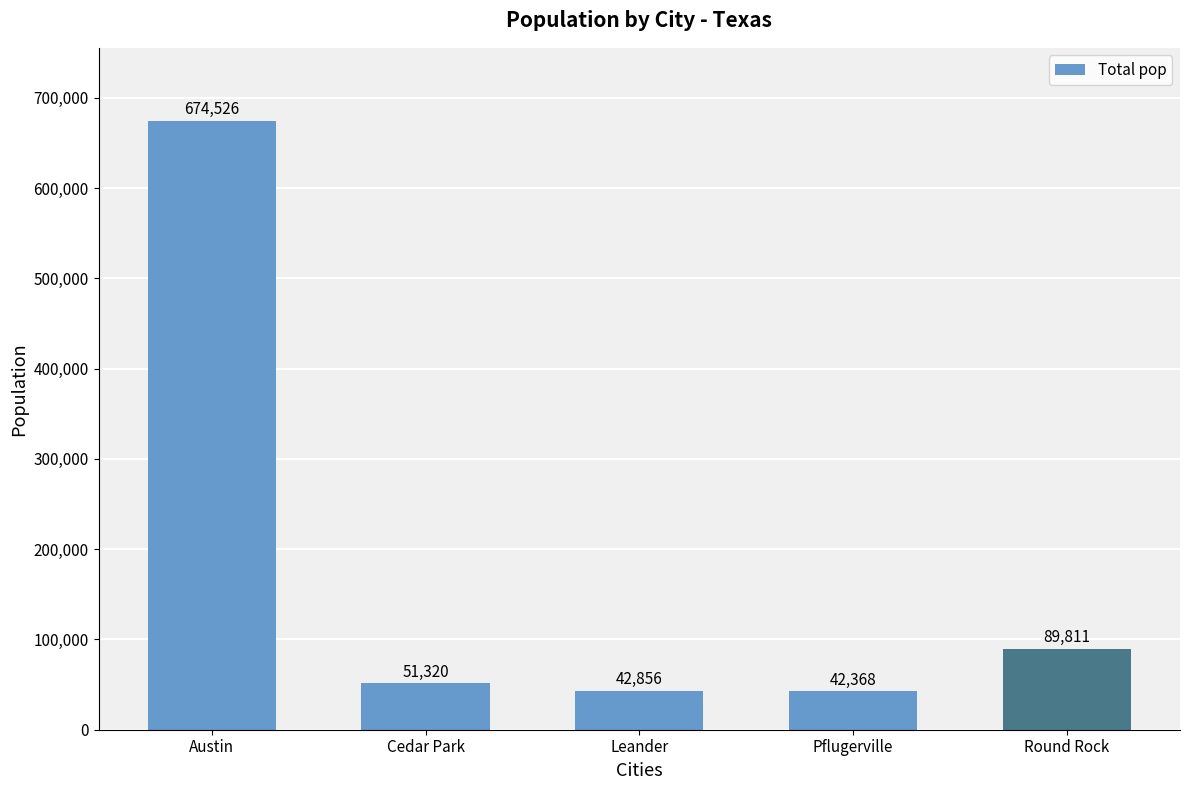

How many categories are shown in the chart?

5